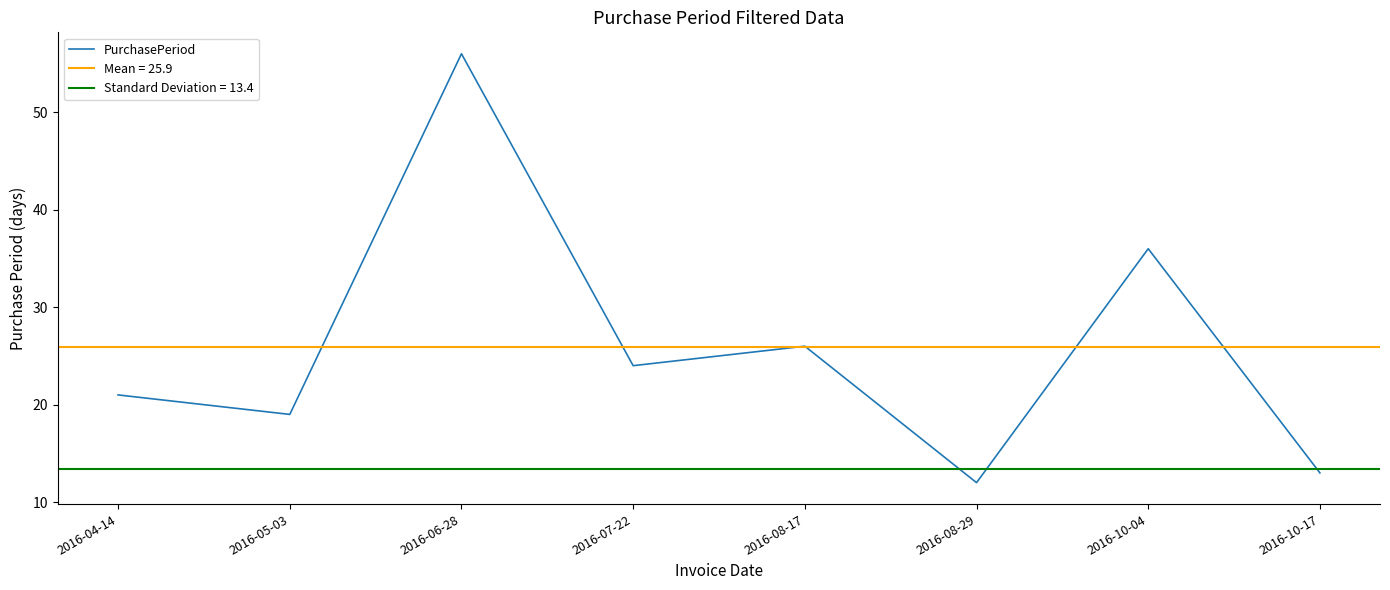

Is it true that the value at 2016-07-22 is 40?

False